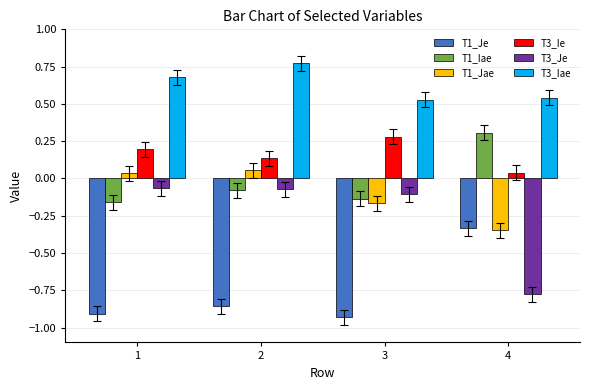

Which category has the lowest value in the T3_Je series?

4